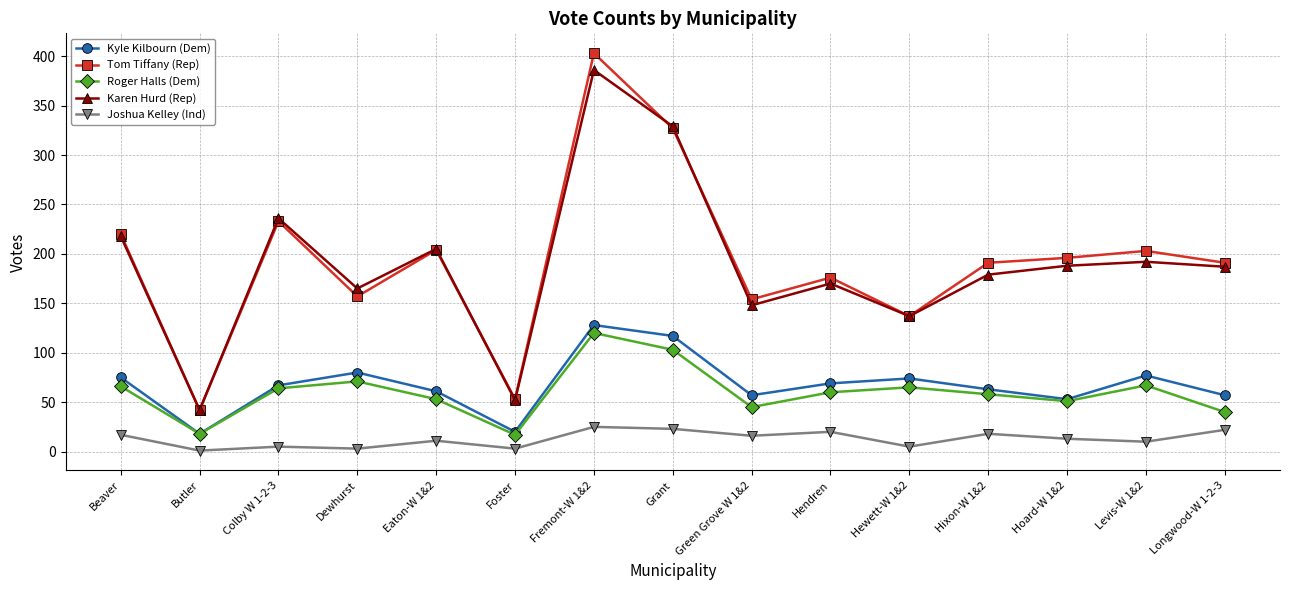

Which label corresponds to the largest value in the chart?

Fremont-W 1&2